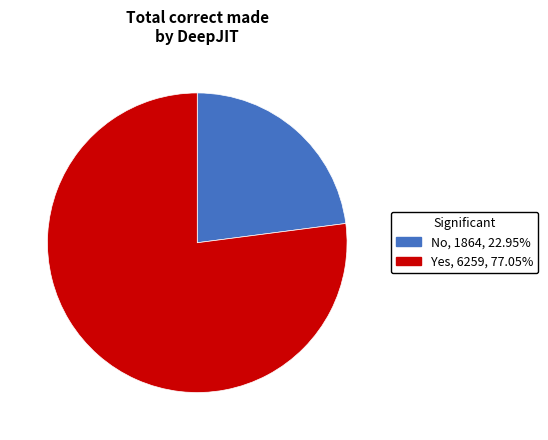

Which slice is the smallest?

No